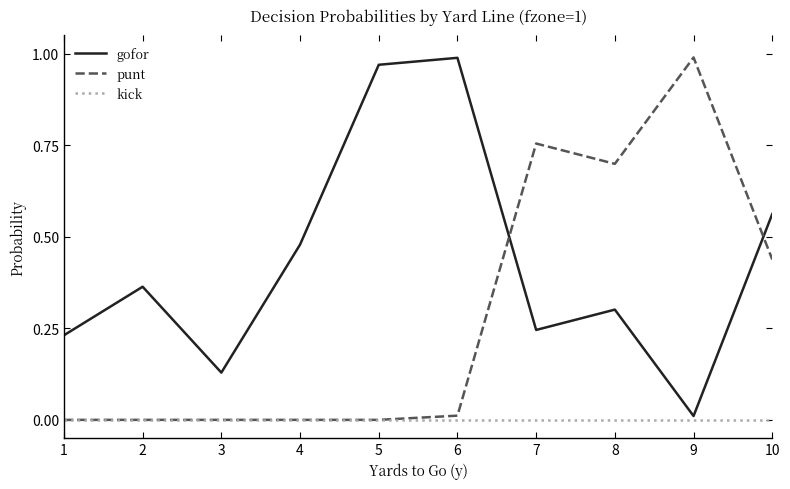

Which category has the highest value in the punt series?

9